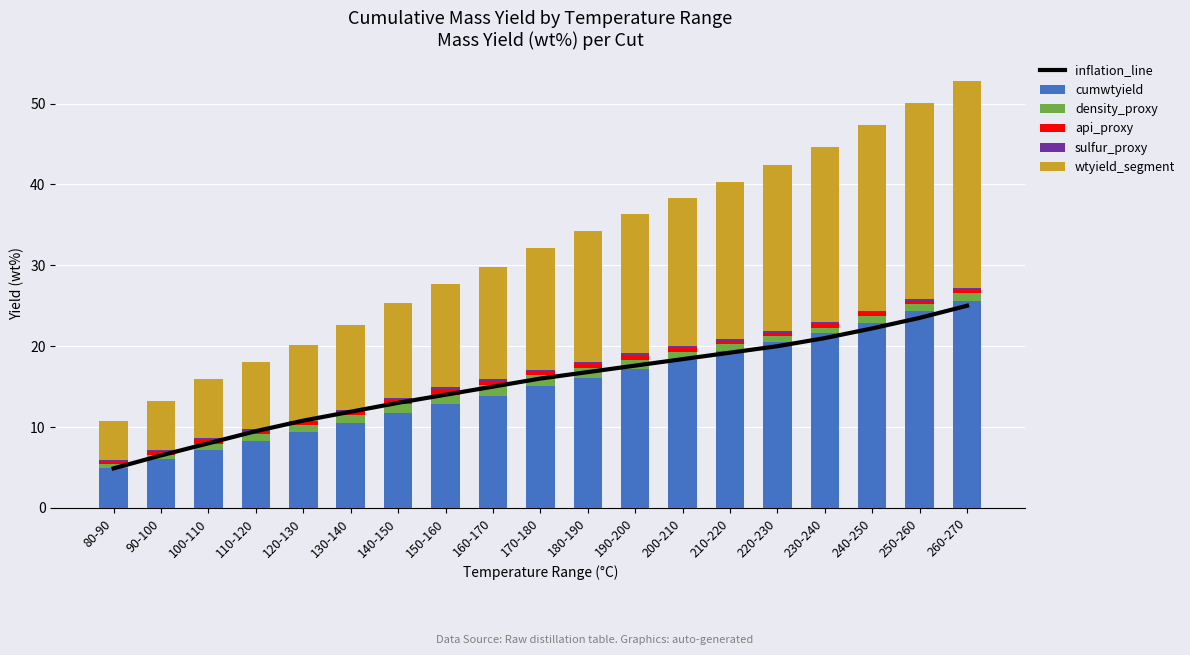

Are the bars horizontal?

No